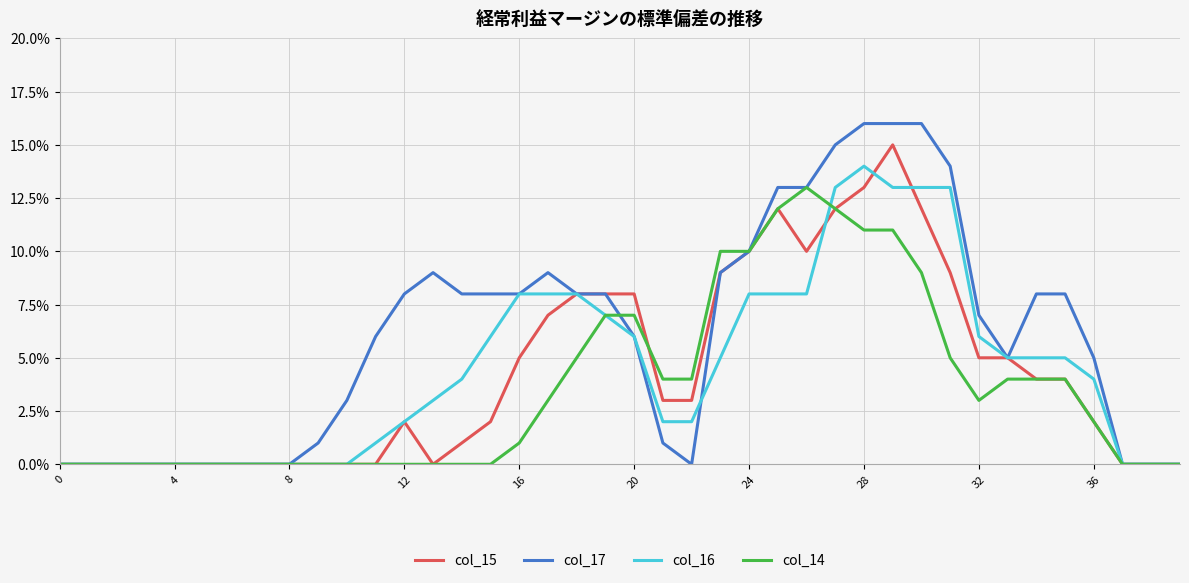

What is the greatest value displayed?

16